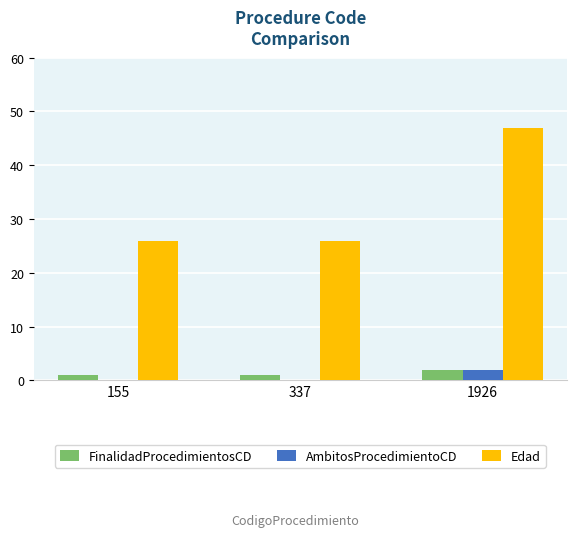

Reading left to right, extract all data points from this chart.

FinalidadProcedimientosCD: 1	1	2
AmbitosProcedimientoCD: 0	0	2
Edad: 26	26	47